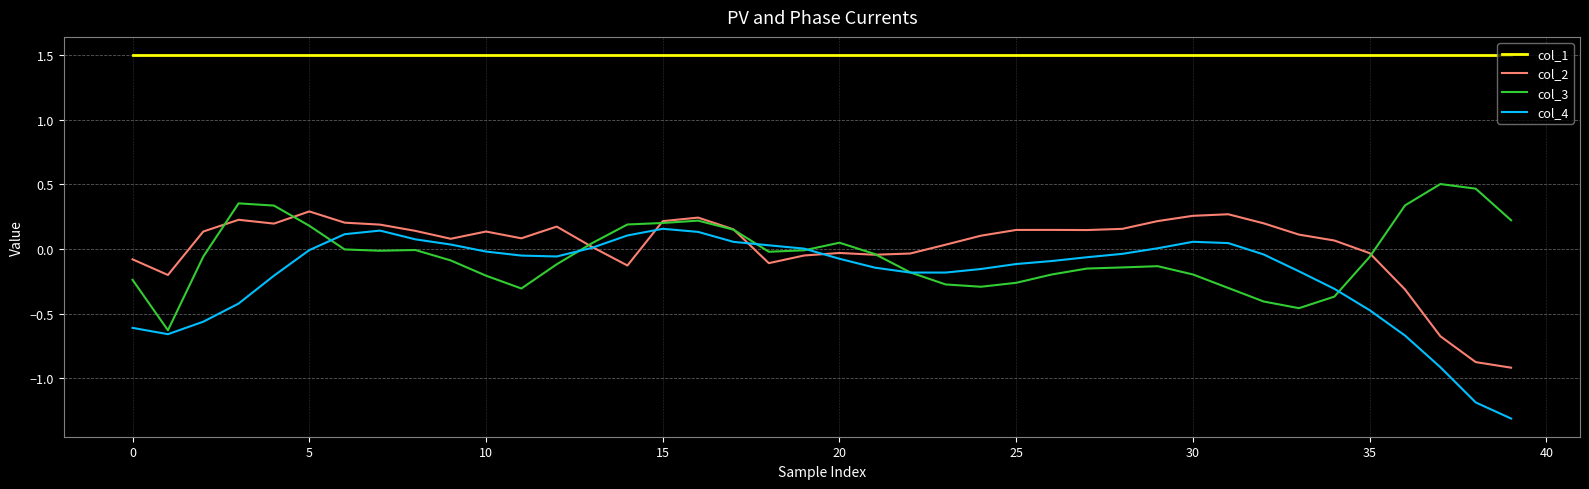

True or false: col_3 and col_1 intersect in this chart.

False